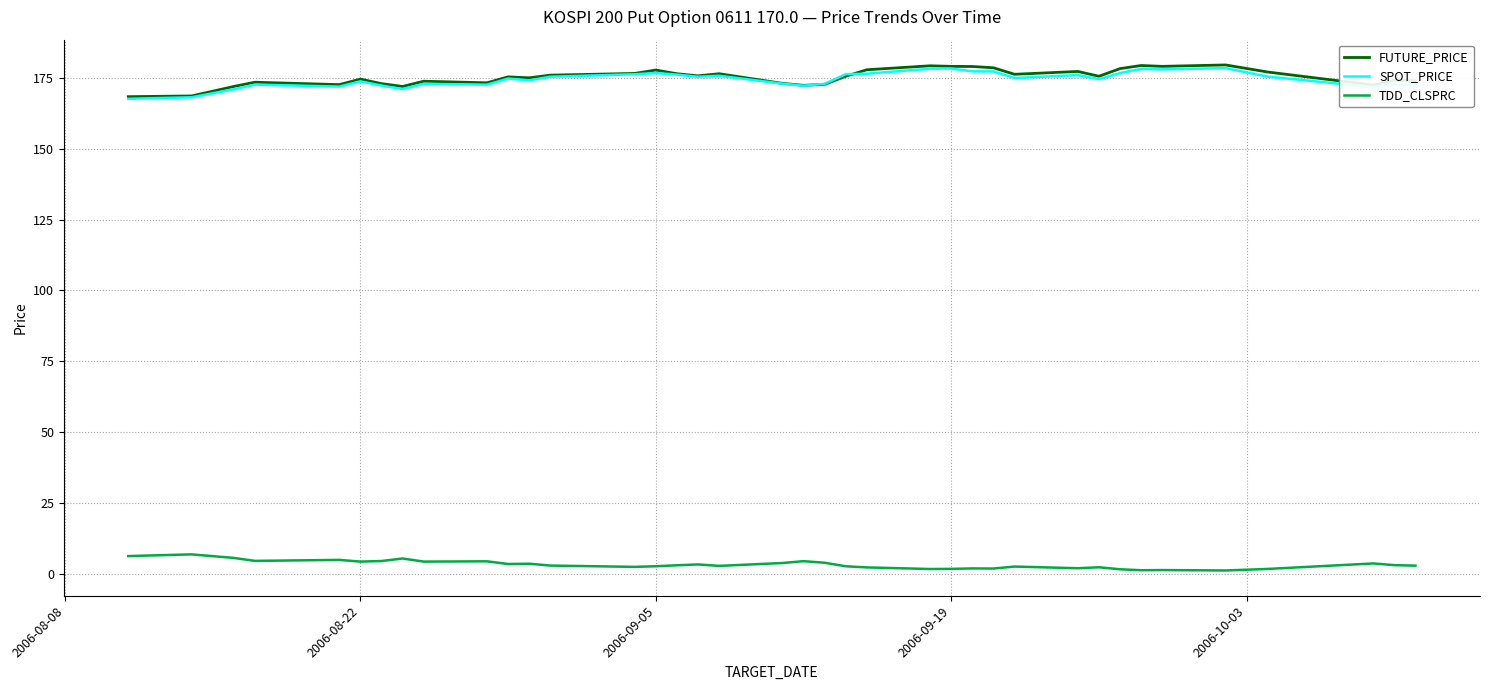

True or false: SPOT_PRICE and TDD_CLSPRC intersect in this chart.

False